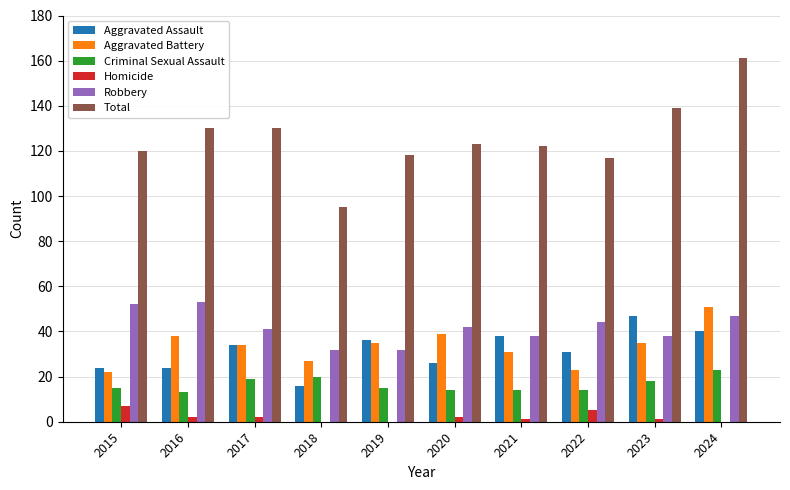

Are the bars grouped side by side (vs. stacked)?

Yes